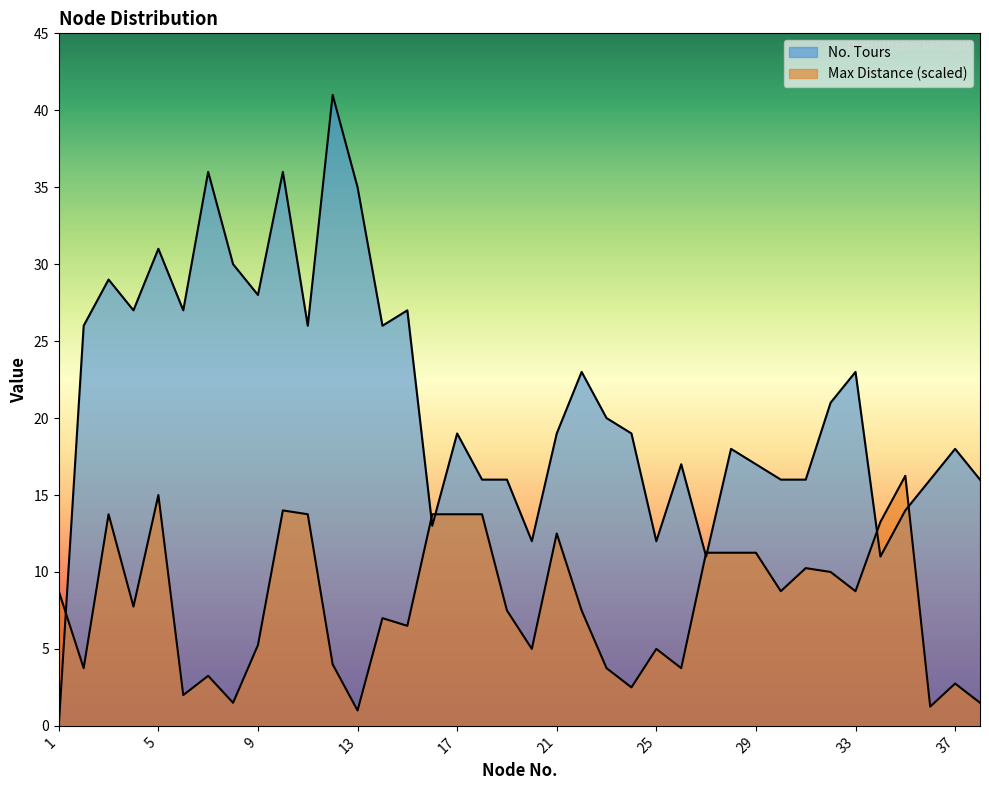

Reading left to right, what are all the values shown in this chart?

No. Tours: 1=0.0	2=26.0	3=29.0	4=27.0	5=31.0	6=27.0	7=36.0	8=30.0	9=28.0	10=36.0	11=26.0	12=41.0	13=35.0	14=26.0	15=27.0	16=13.0	17=19.0	18=16.0	19=16.0	20=12.0	21=19.0	22=23.0	23=20.0	24=19.0	25=12.0	26=17.0	27=11.0	28=18.0	29=17.0	30=16.0	31=16.0	32=21.0	33=23.0	34=11.0	35=14.0	36=16.0	37=18.0	38=16.0
Max Distance: 1=8.8	2=3.8	3=13.8	4=7.8	5=15.0	6=2.0	7=3.2	8=1.5	9=5.2	10=14.0	11=13.8	12=4.0	13=1.0	14=7.0	15=6.5	16=13.8	17=13.8	18=13.8	19=7.5	20=5.0	21=12.5	22=7.5	23=3.8	24=2.5	25=5.0	26=3.8	27=11.2	28=11.2	29=11.2	30=8.8	31=10.2	32=10.0	33=8.8	34=13.2	35=16.2	36=1.2	37=2.8	38=1.5